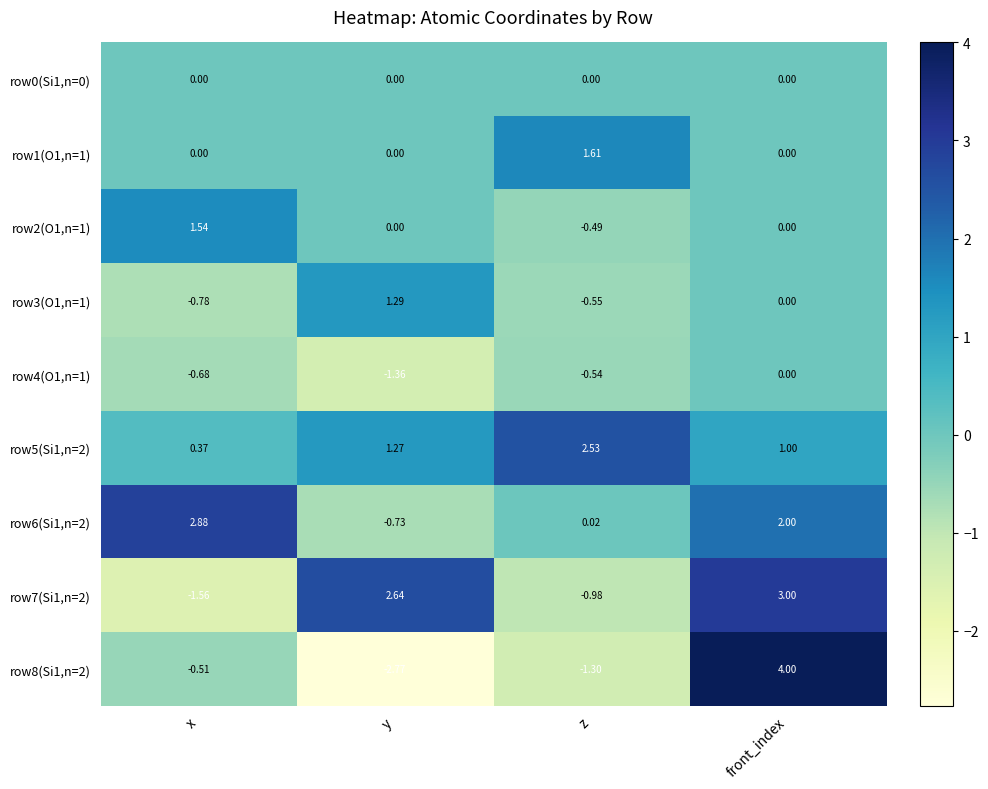

At which category is the sum across all series the highest?

front_index